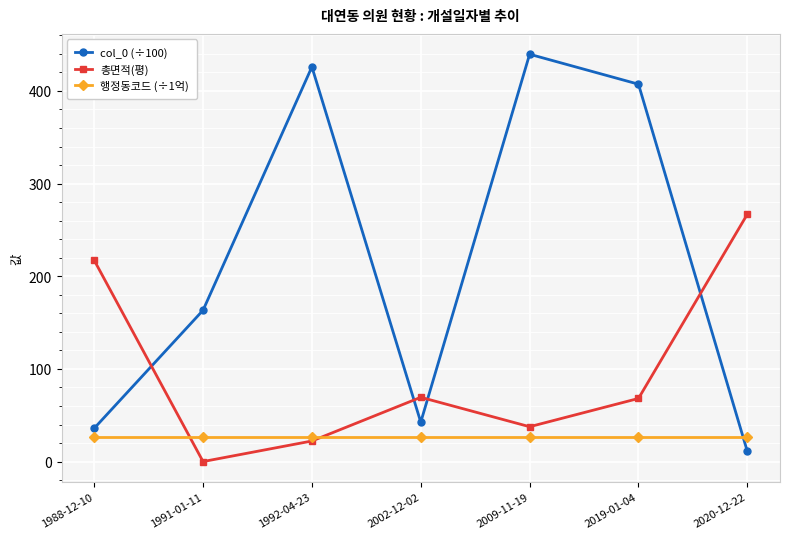

What is the label of the 5th point from the right?

1992-04-23